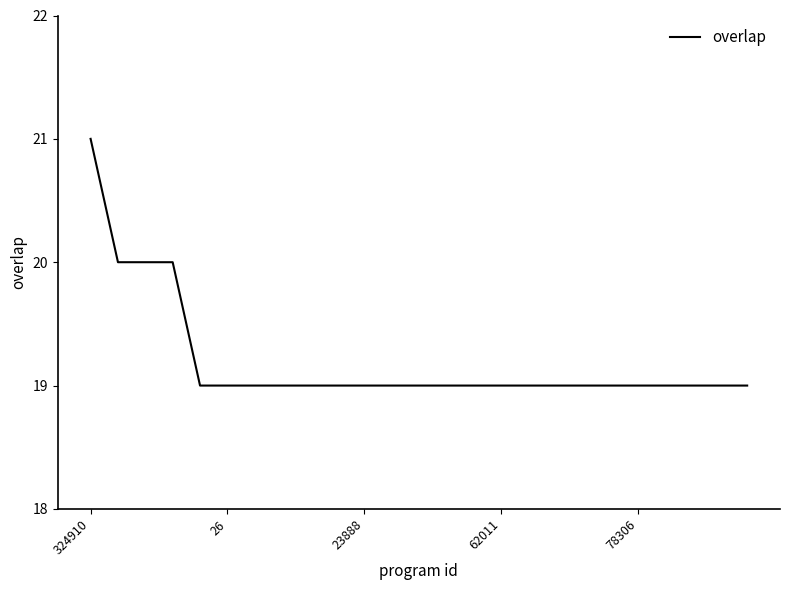

What is the maximum value shown in the chart?

21